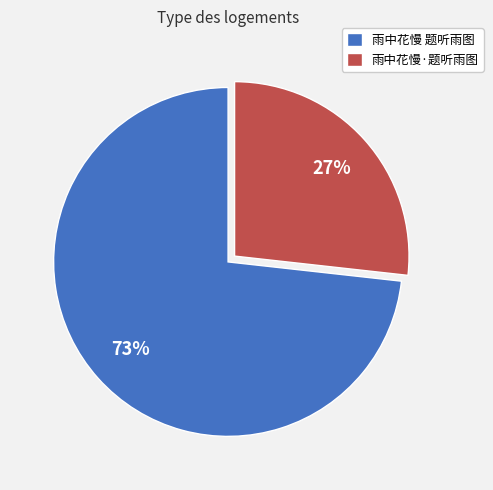

Do 雨中花慢 题听雨图 and 雨中花慢·题听雨图 together represent more than half of the pie?

Yes